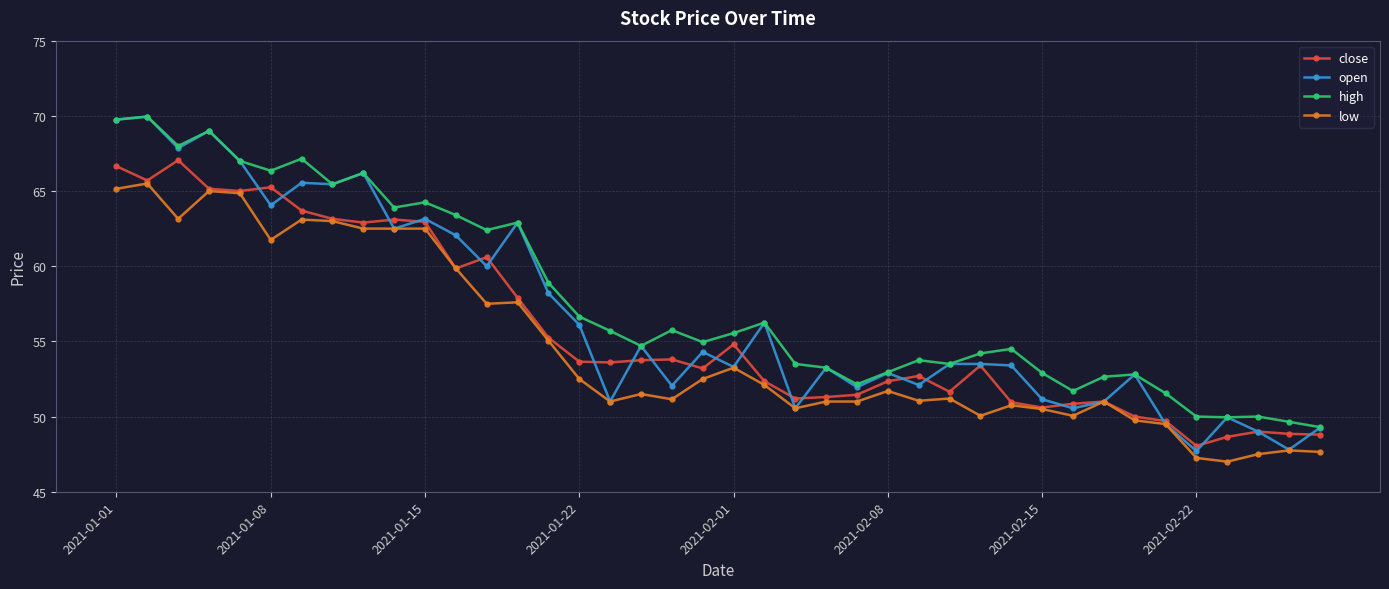

What is the difference between the maximum and minimum values in the close series?

19.0